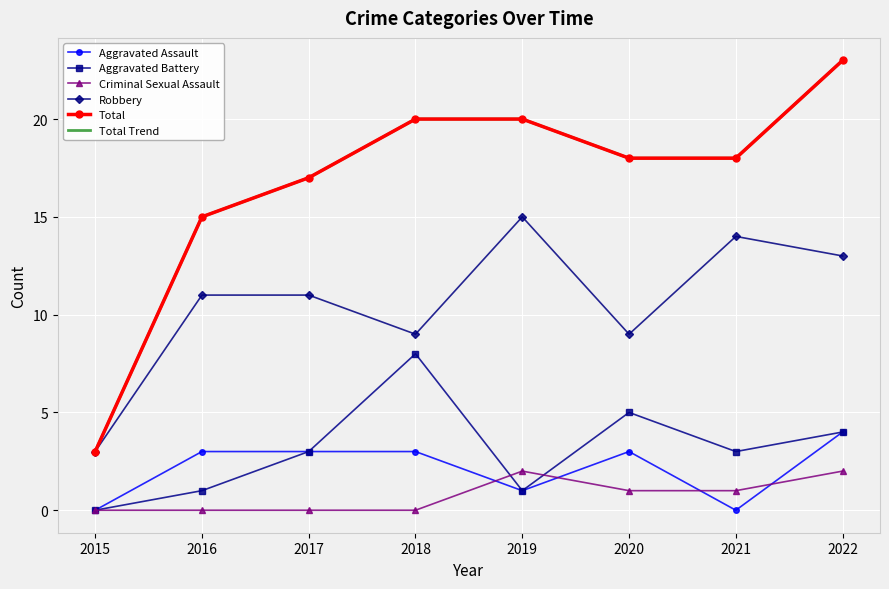

Is the value of Criminal Sexual Assault at 2021 greater than the value of Total Trend at 2019?

No